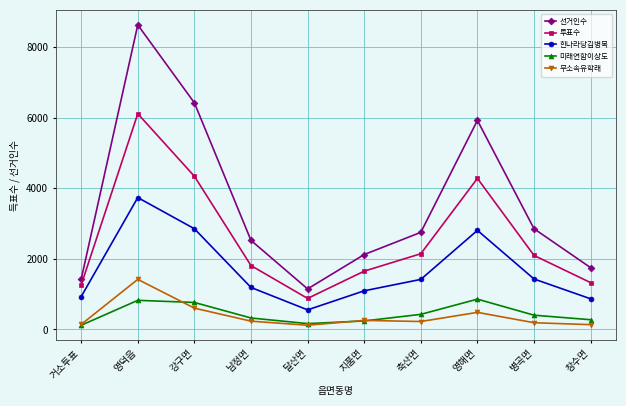

What is the difference between the highest and lowest values at 창수면?

1614